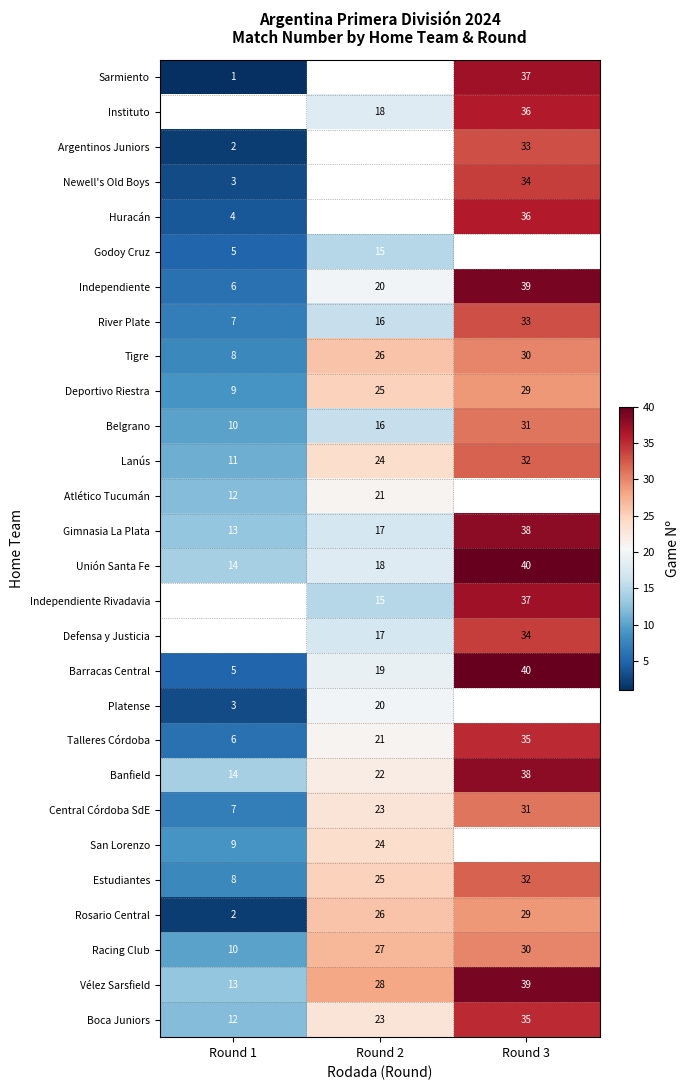

How many values in the Vélez Sarsfield series are below 28?

1